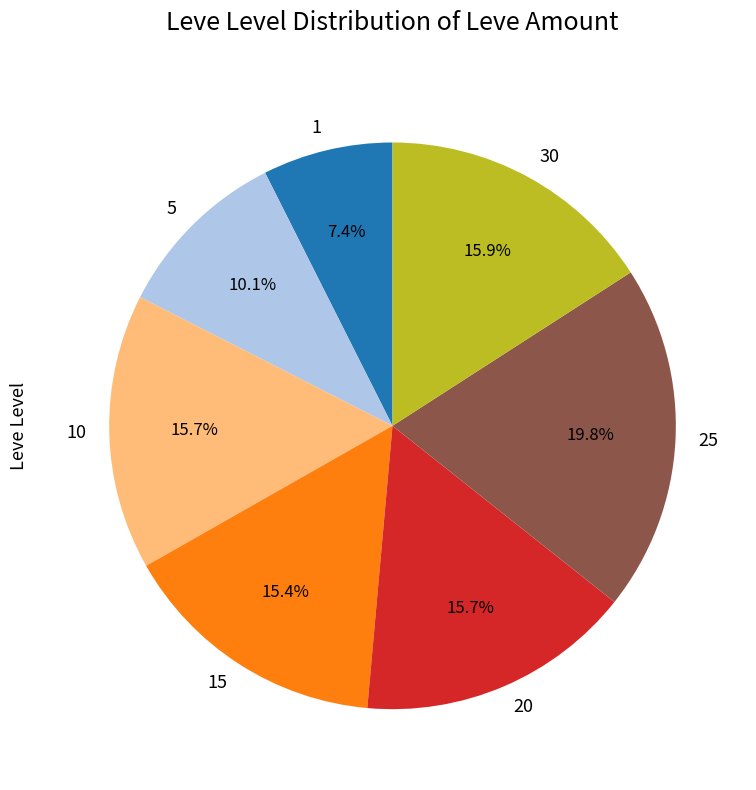

Which slice is the largest?

25